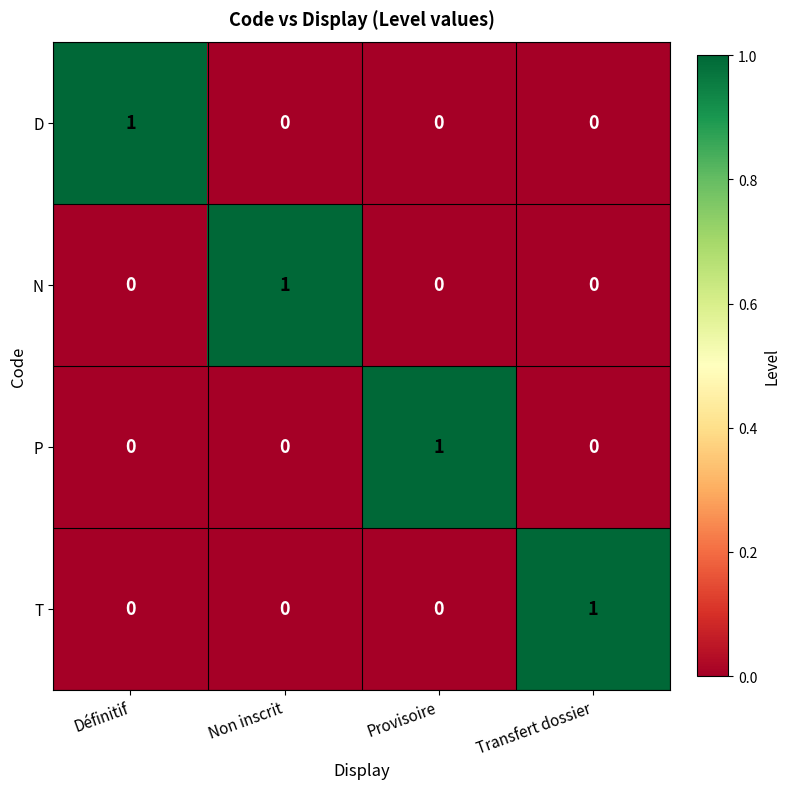

The value of D at Définitif is 2. True or false?

False